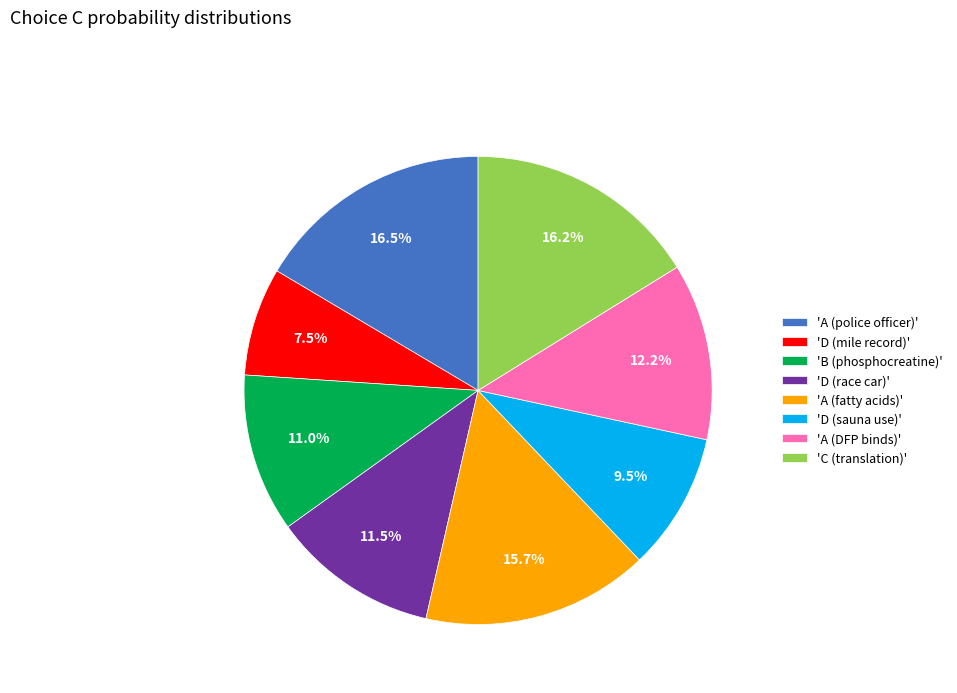

How much of the chart is everything except 'D (race car)'?

88.5%